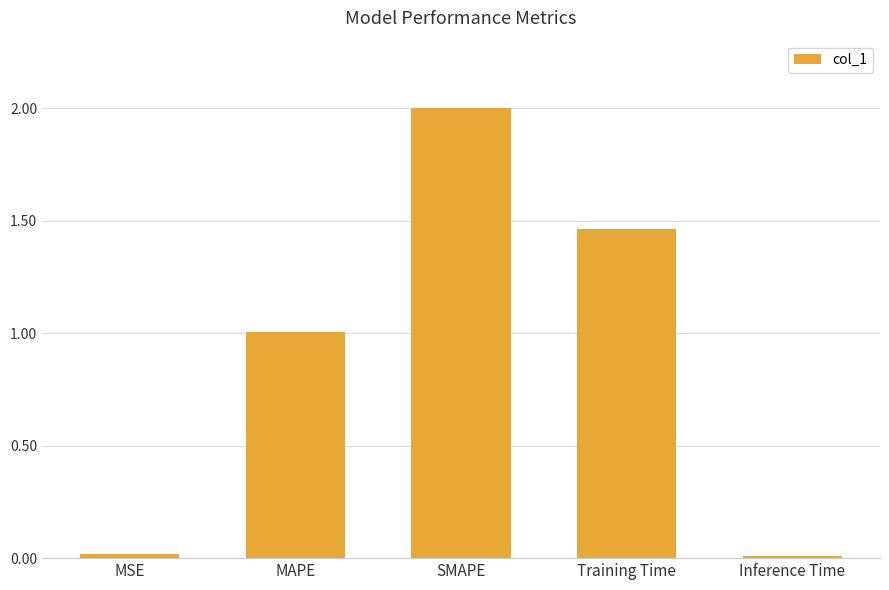

Are the bars grouped side by side (vs. stacked)?

No